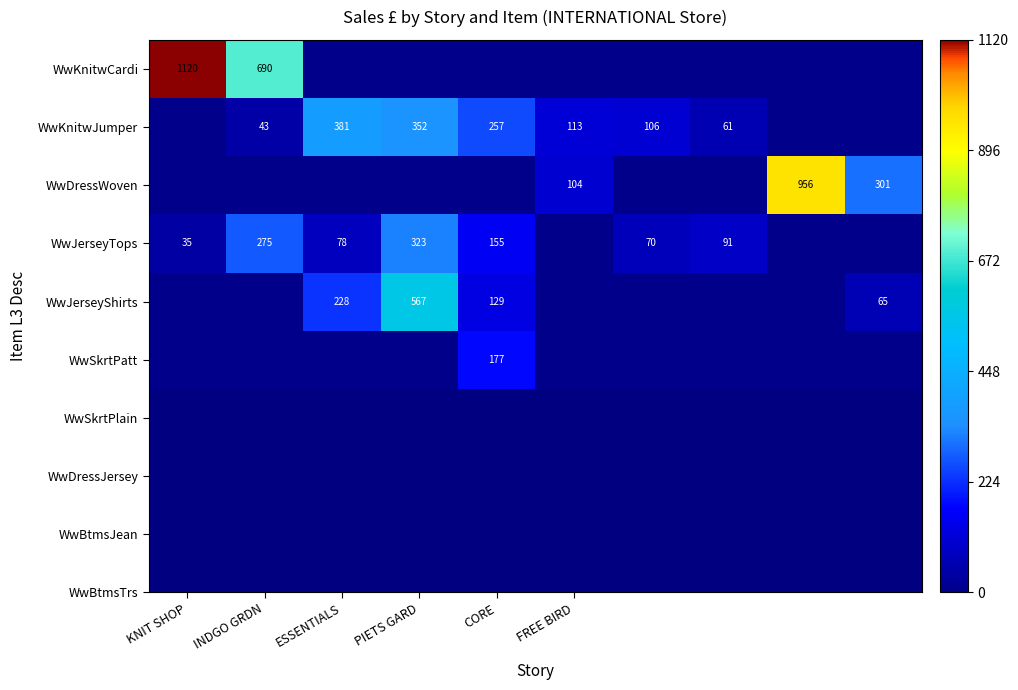

The value of WwKnitwJumper at FREE BIRD is 23. True or false?

False